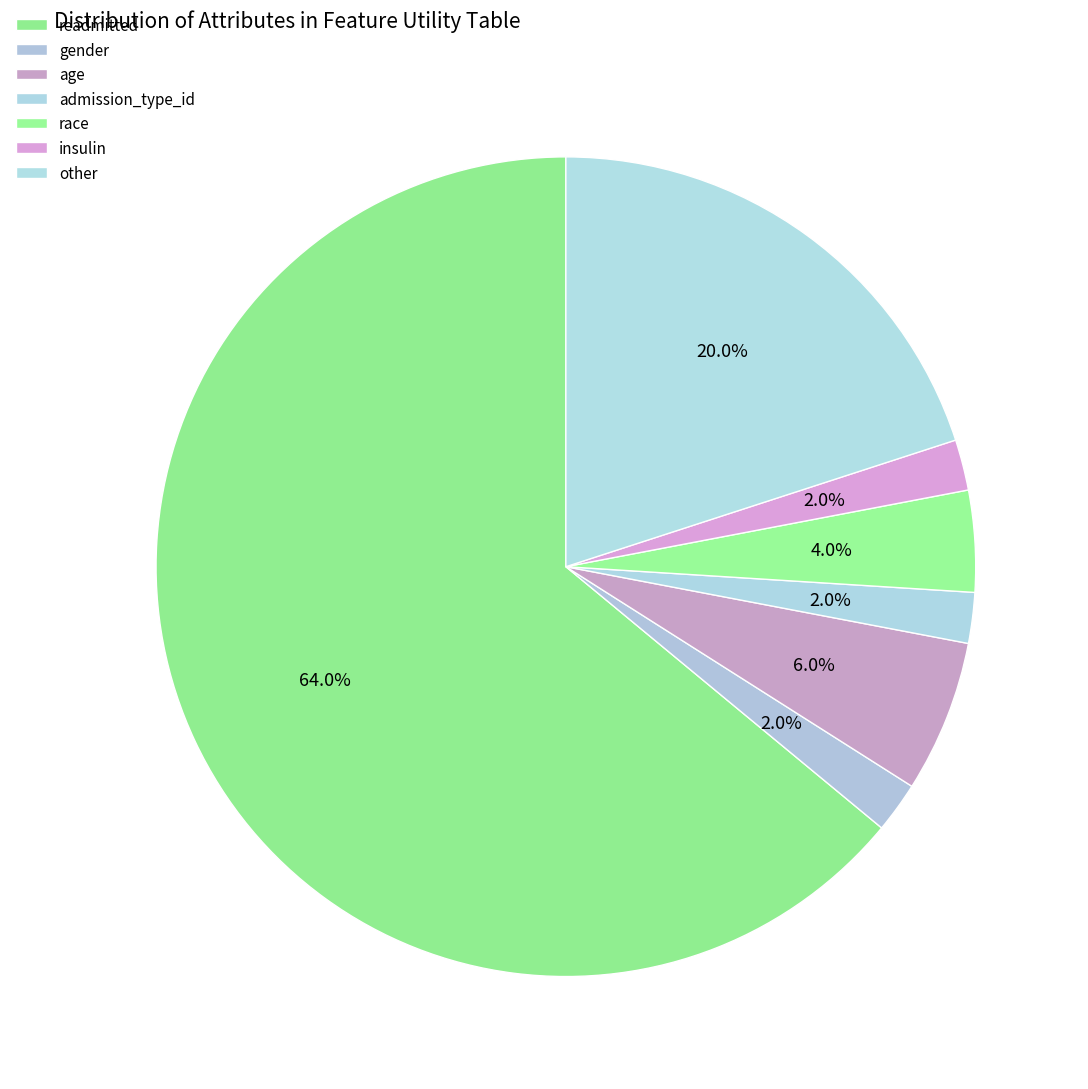

Rank the categories by value from lowest to highest.

gender, admission_type_id, insulin, race, age, other, readmitted